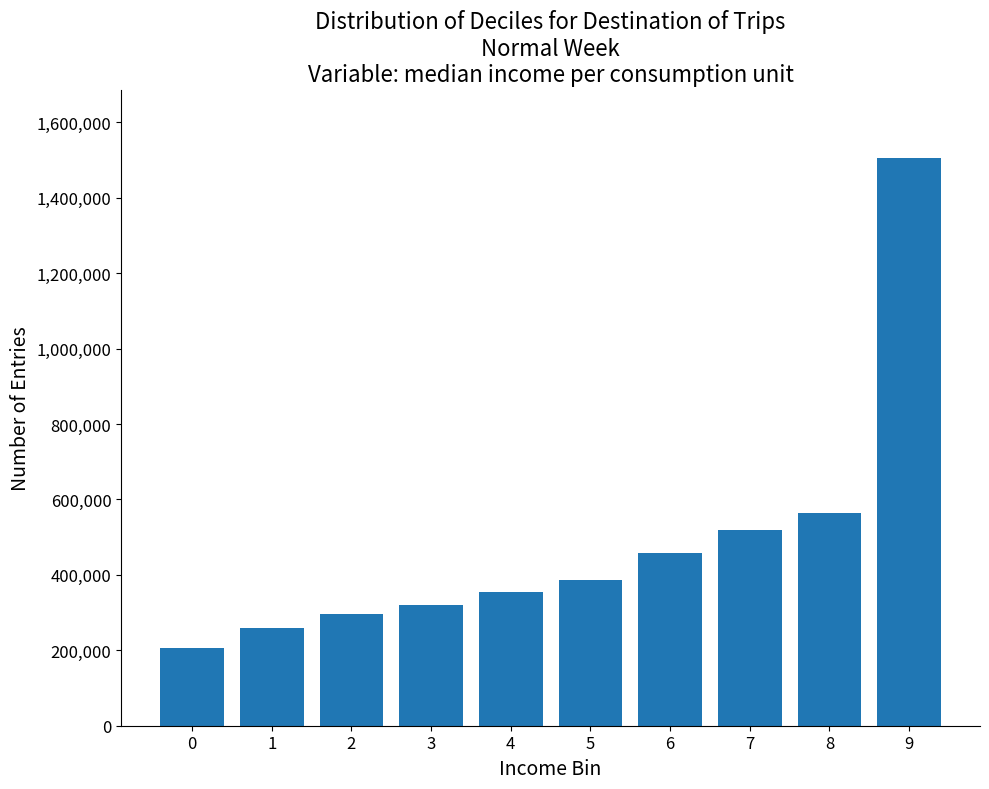

Where is the data nearest to the value 856500?

8